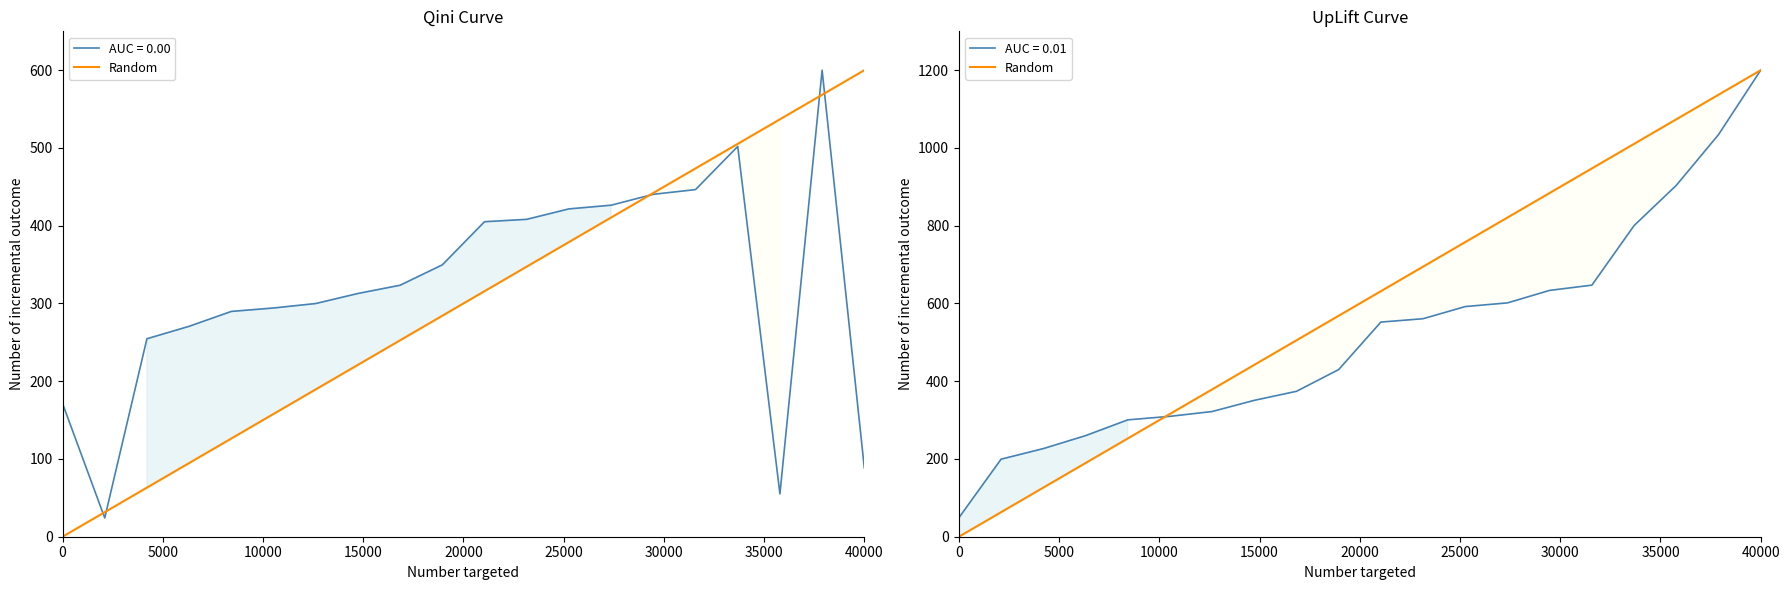

Reading right to left, what are all the values shown in this chart?

1200.0	1136.8	1073.7	1010.5	947.4	884.2	821.1	757.9	694.7	631.6	568.4	505.3	442.1	378.9	315.8	252.6	189.5	126.3	63.2	0.0